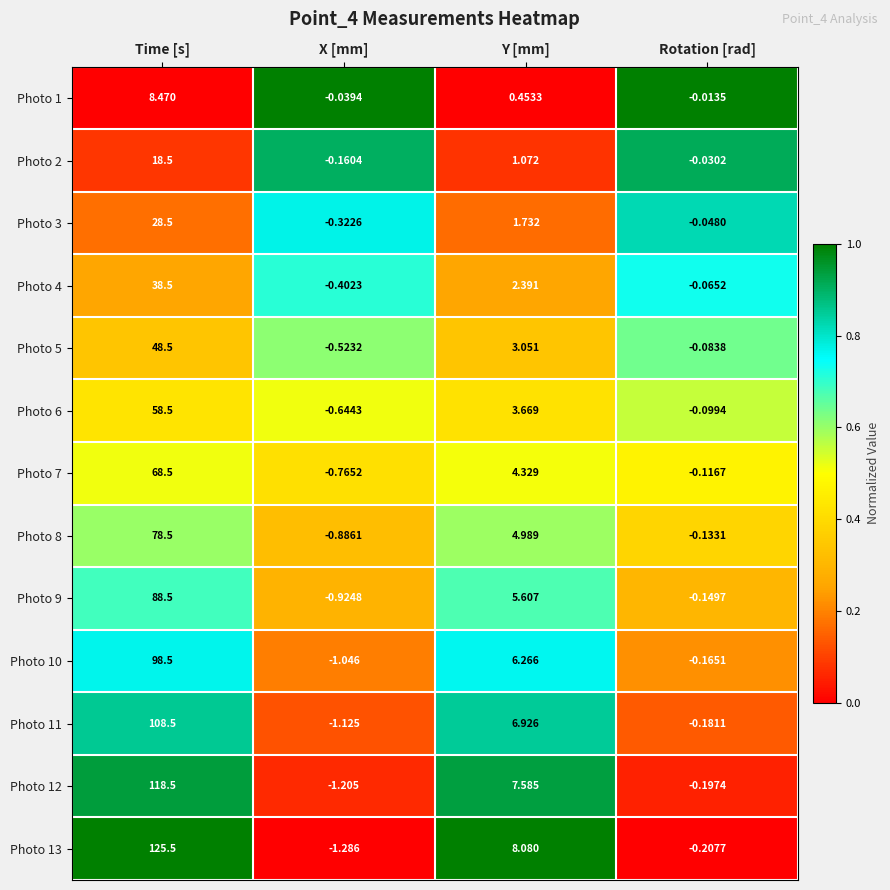

Where is Photo 8 nearest to the value 38?

Y [mm]